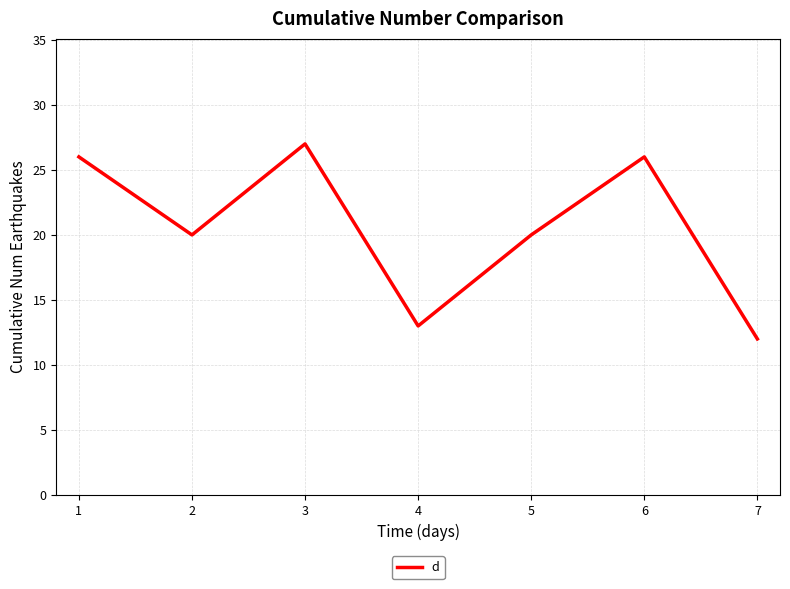

Which label corresponds to the smallest value in the chart?

7